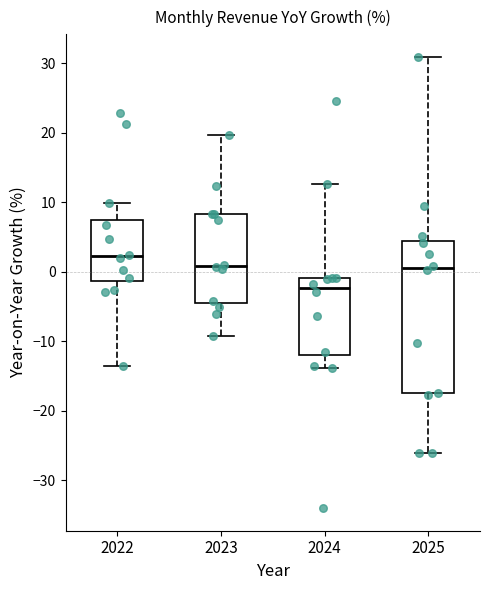

Which box is the tallest, from its lower edge to its upper edge?

2025